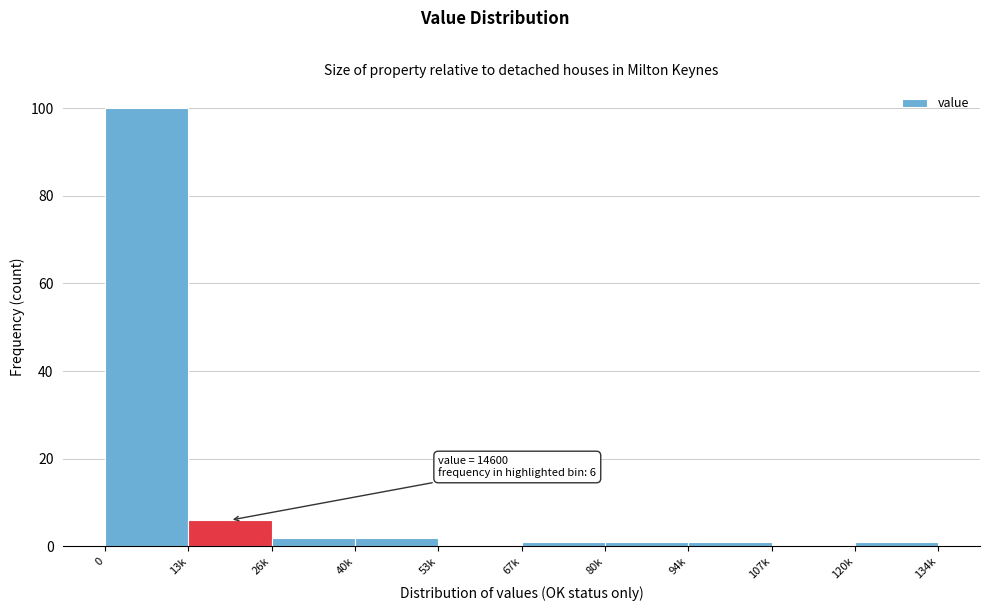

Reading left to right, transcribe all the data shown in this chart.

0=100	13k=6	26k=2	40k=2	53k=0	67k=1	80k=1	94k=1	107k=0	120k=1